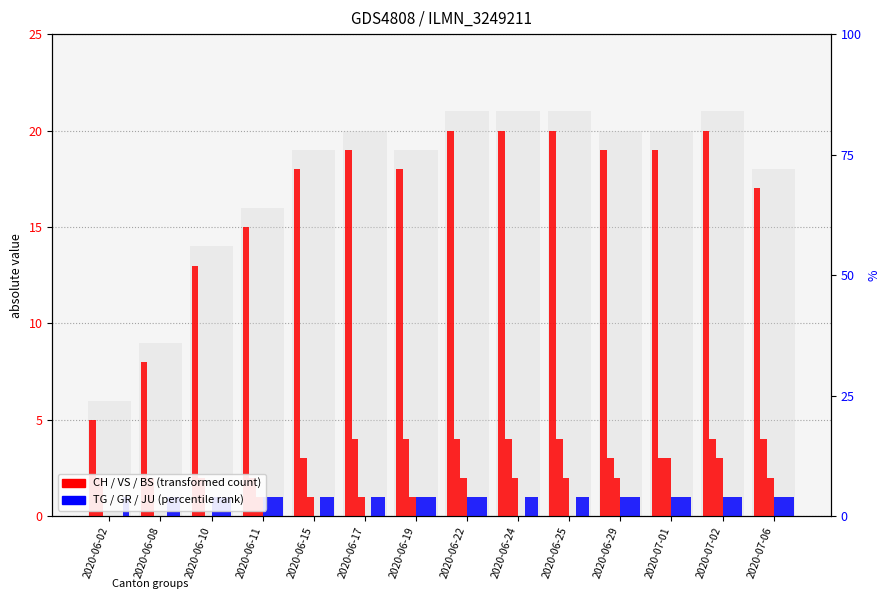

Rank the categories by JU value from highest to lowest.

2020-06-02, 2020-06-08, 2020-06-10, 2020-06-11, 2020-06-15, 2020-06-17, 2020-06-19, 2020-06-22, 2020-06-24, 2020-06-25, 2020-06-29, 2020-07-01, 2020-07-02, 2020-07-06